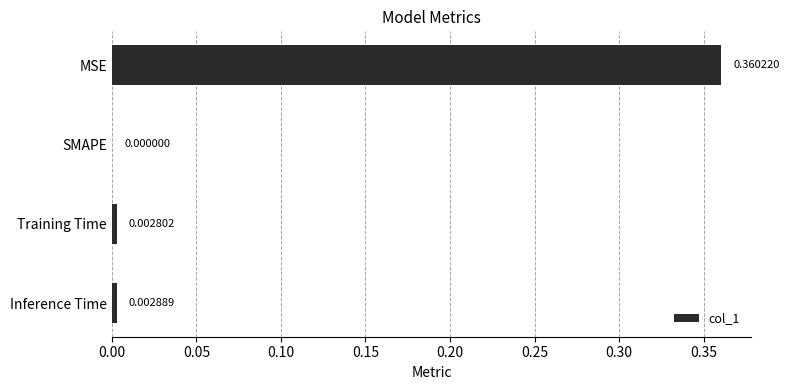

At which category does the chart reach its peak across all series?

MSE